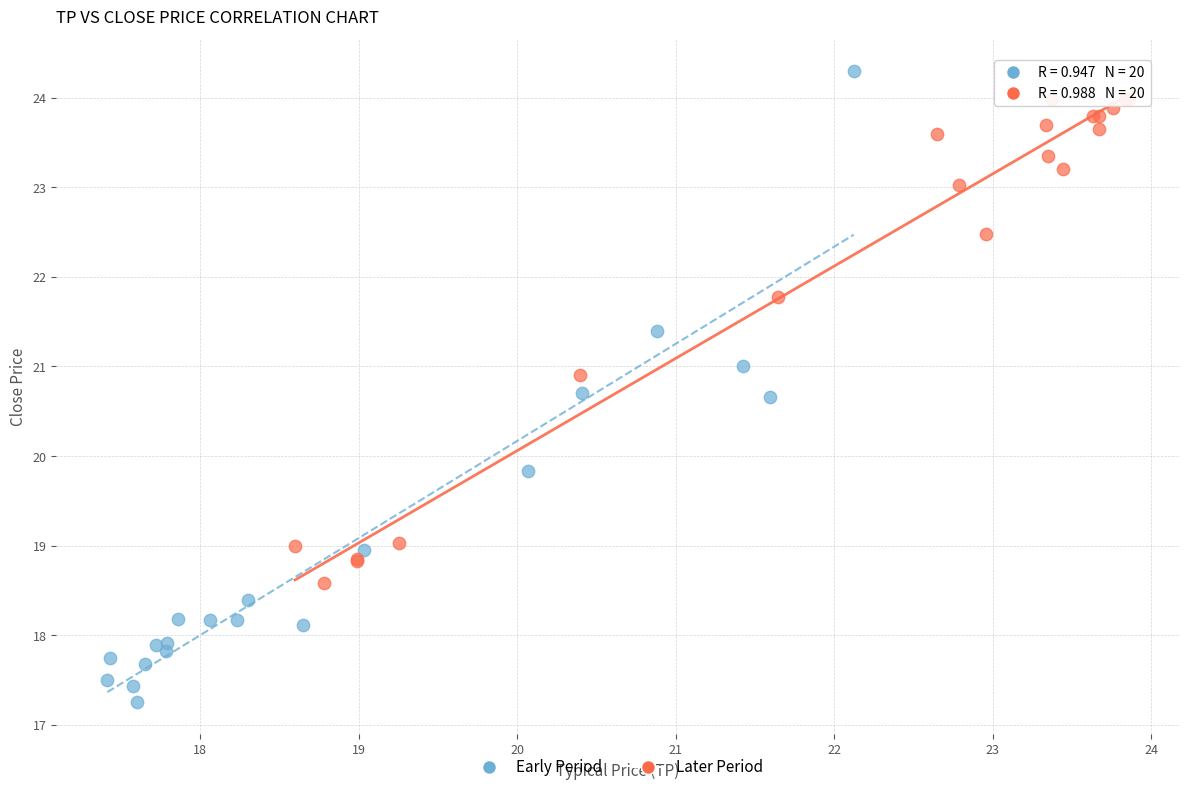

Which series has the largest Y range (max minus min)?

Early Period